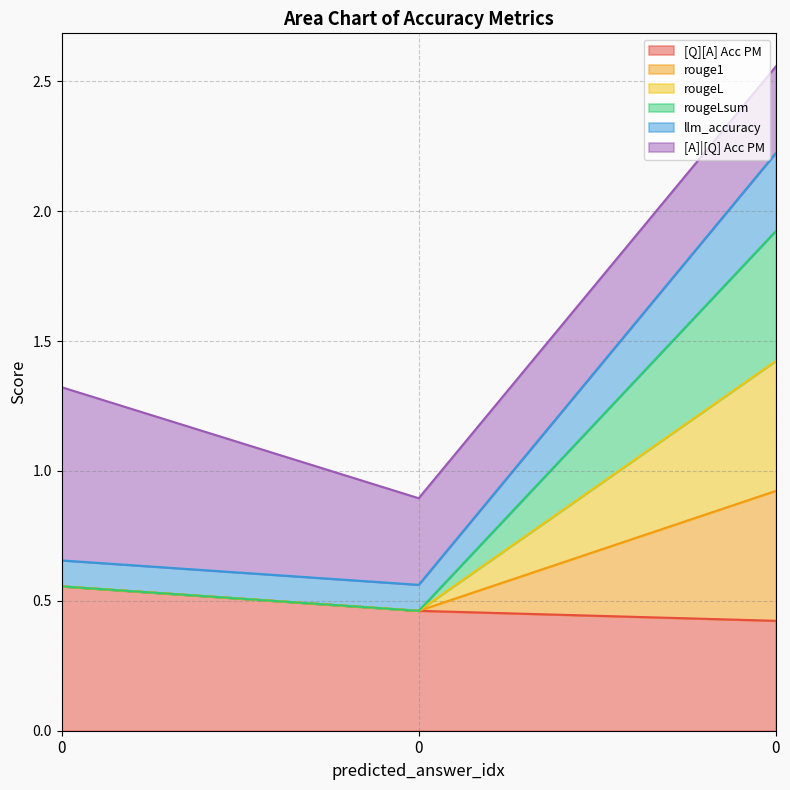

Which series has the largest range (max minus min)?

rouge1